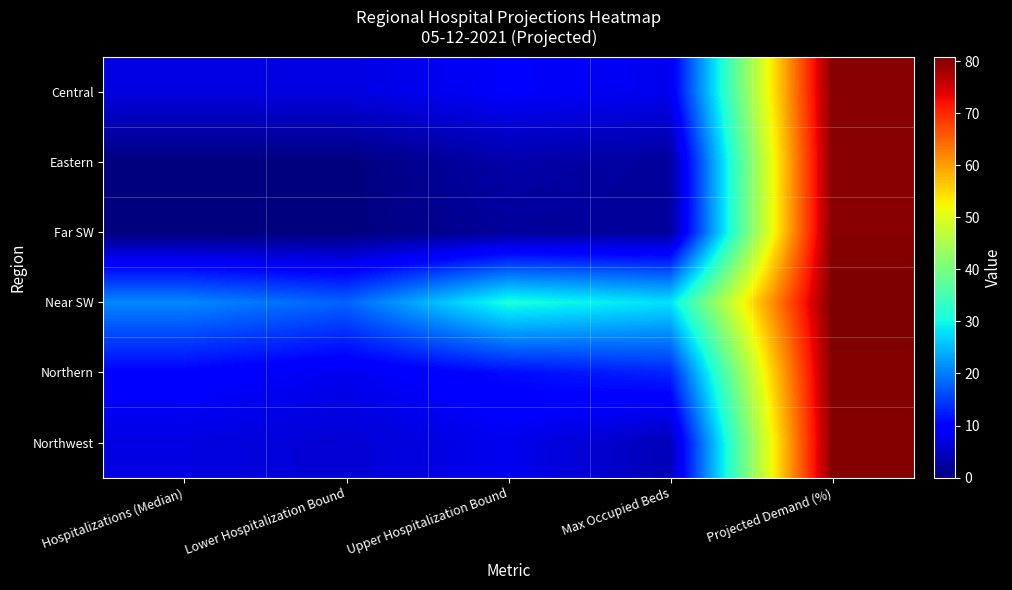

Reading left to right, list all the values displayed in this chart.

Central: Hospitalizations (Median)=7.0	Lower Hospitalization Bound=7.0	Upper Hospitalization Bound=9.0	Max Occupied Beds=8.0	Projected Demand (%)=80.2
Eastern: Hospitalizations (Median)=0.0	Lower Hospitalization Bound=0.0	Upper Hospitalization Bound=3.0	Max Occupied Beds=2.0	Projected Demand (%)=80.0
Far SW: Hospitalizations (Median)=0.0	Lower Hospitalization Bound=0.0	Upper Hospitalization Bound=2.0	Max Occupied Beds=2.0	Projected Demand (%)=80.2
Near SW: Hospitalizations (Median)=21.0	Lower Hospitalization Bound=18.0	Upper Hospitalization Bound=31.0	Max Occupied Beds=28.0	Projected Demand (%)=80.8
Northern: Hospitalizations (Median)=10.0	Lower Hospitalization Bound=8.0	Upper Hospitalization Bound=11.0	Max Occupied Beds=13.0	Projected Demand (%)=80.4
Northwest: Hospitalizations (Median)=7.0	Lower Hospitalization Bound=6.0	Upper Hospitalization Bound=8.0	Max Occupied Beds=4.0	Projected Demand (%)=80.2